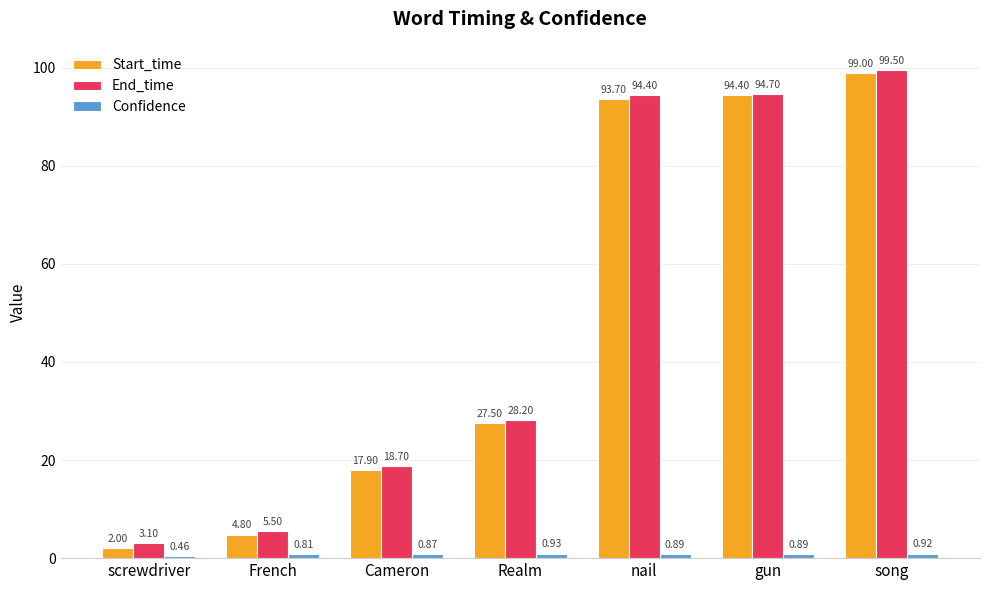

True or false: Start_time has a value of 128.2 at gun.

False